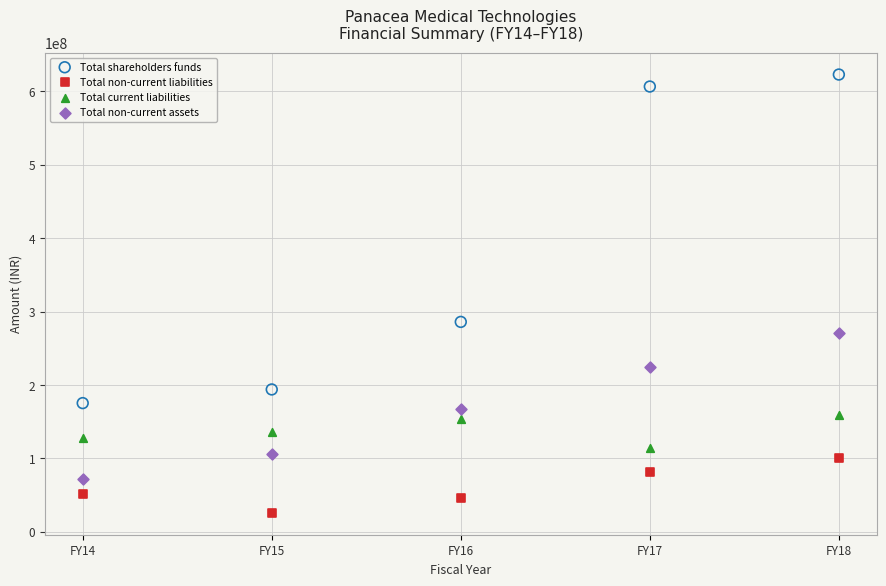

Across all data points, what is the range of X values (max minus min)?

4